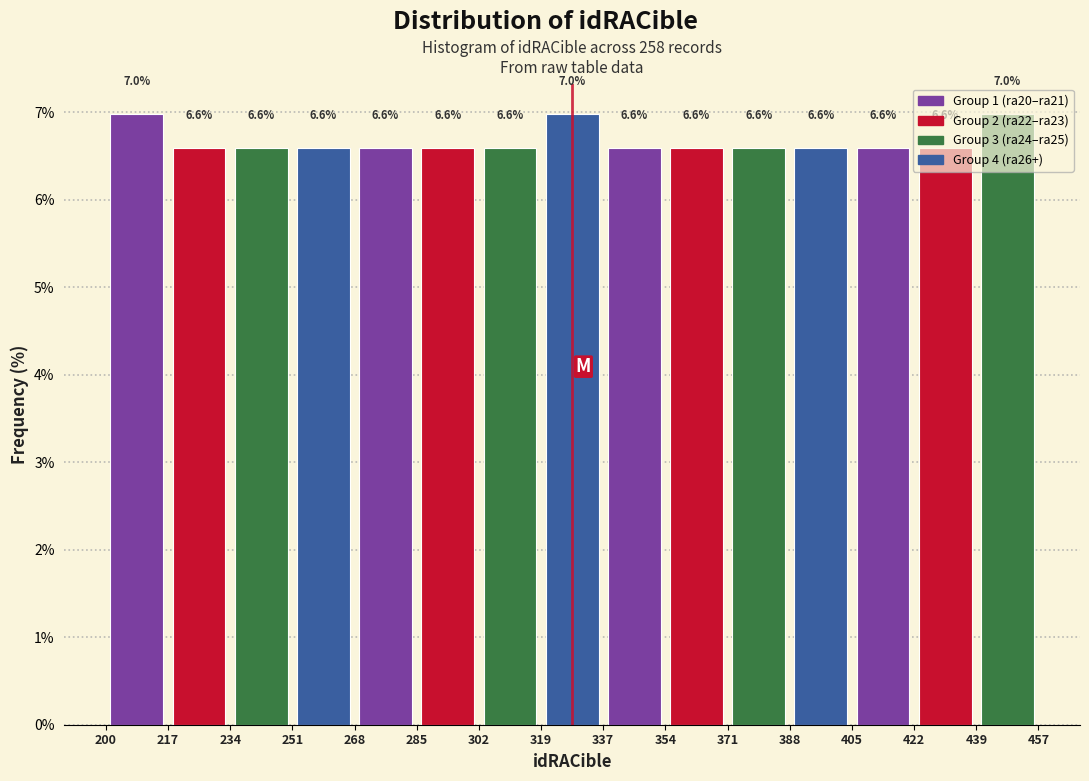

Reading left to right, list every bar in this chart as the range it spans on the x-axis followed by its height.

200 to 217: 7.0
217 to 234: 6.6
234 to 251: 6.6
251 to 268: 6.6
268 to 285: 6.6
285 to 302: 6.6
302 to 319: 6.6
319 to 337: 7.0
337 to 354: 6.6
354 to 371: 6.6
371 to 388: 6.6
388 to 405: 6.6
405 to 422: 6.6
422 to 439: 6.6
439 to 457: 7.0